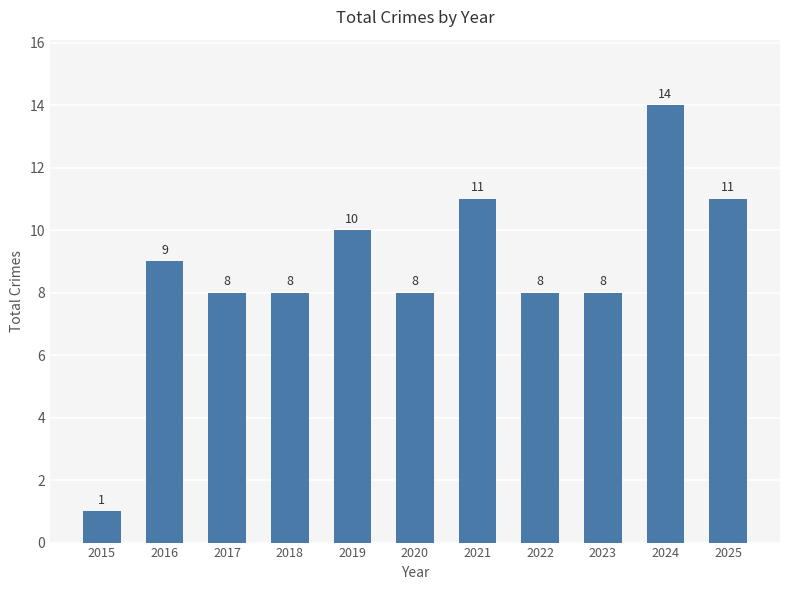

True or false: the data shows 10 at 2019.

True